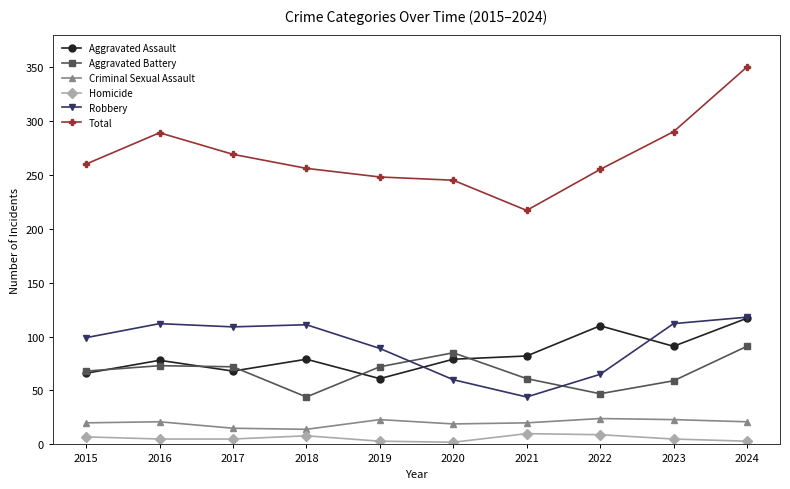

Does the chart have visible grid lines?

No